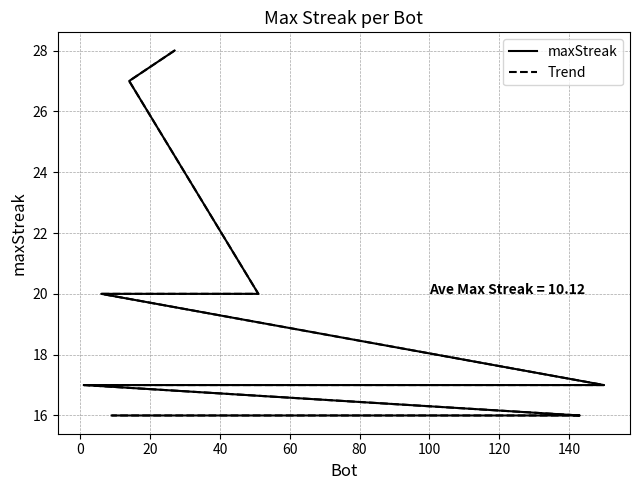

How many data points does each series have?

20